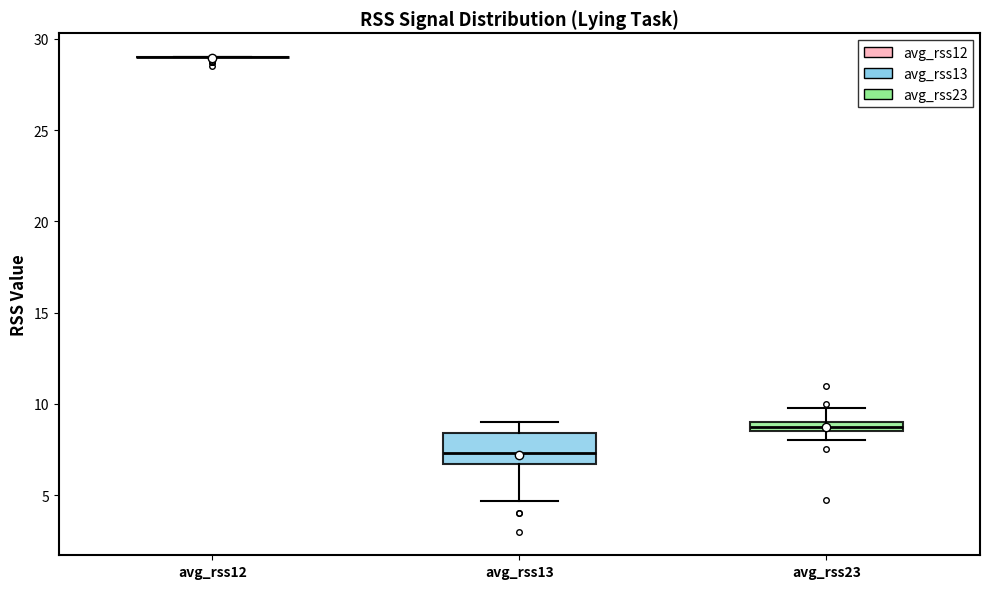

Where does the lower whisker of the box for avg_rss13 end on the y-axis? The values are not printed on the chart, so give them approximately, as read against the axis.

4.5